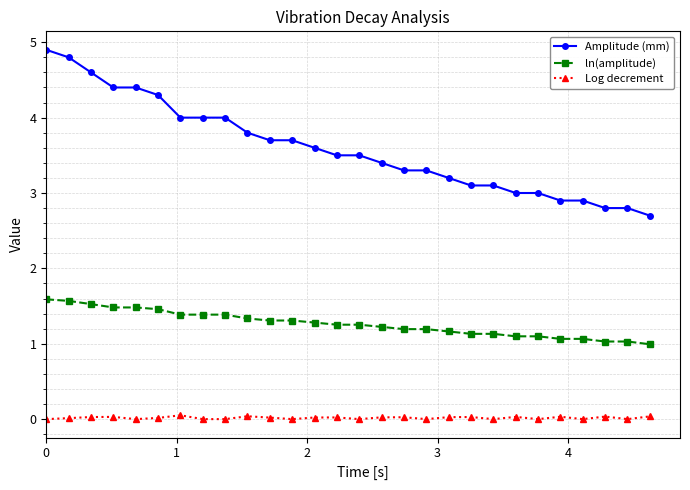

Which series has the largest range (max minus min)?

Amplitude (mm)